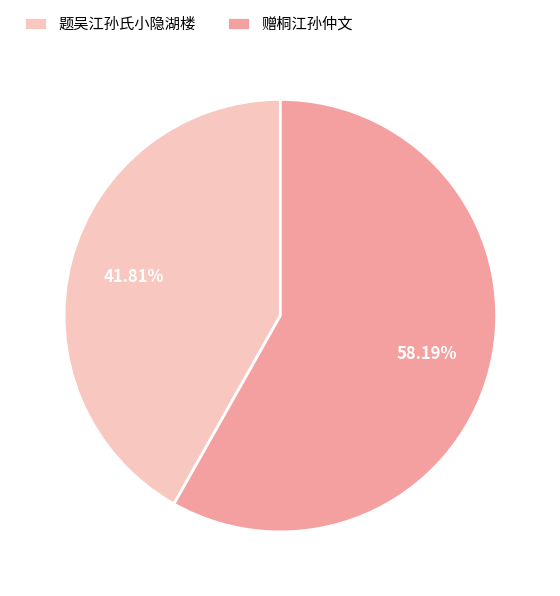

Rank the categories by value from highest to lowest.

赠桐江孙仲文, 题吴江孙氏小隐湖楼